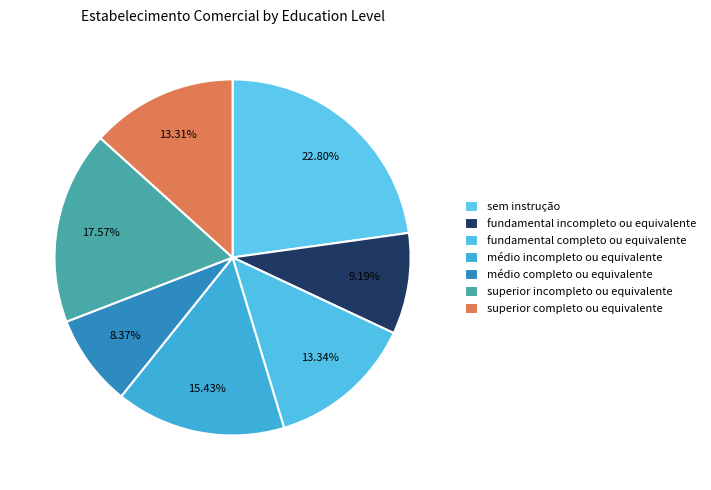

Count the number of slices in the pie.

7